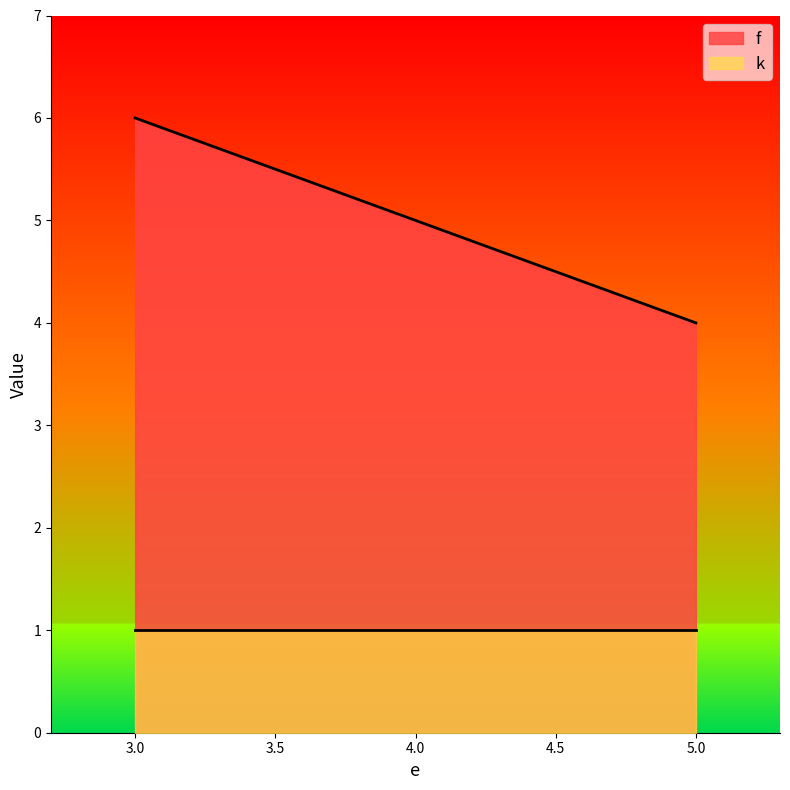

What position from the left is 3.0?

1